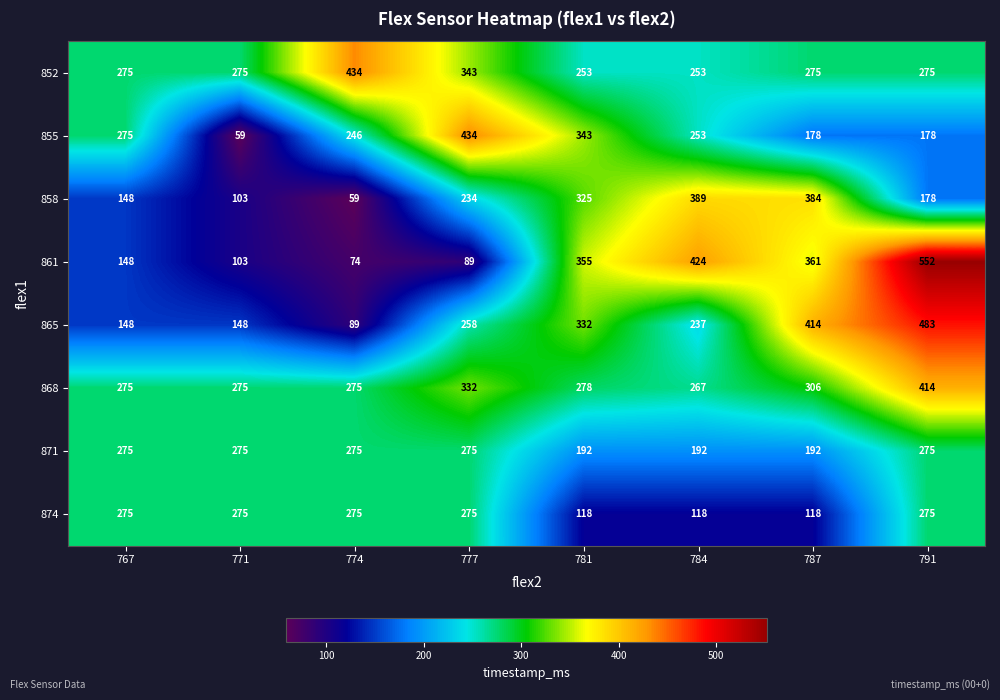

Is it true that 874 equals 130 at 767?

False